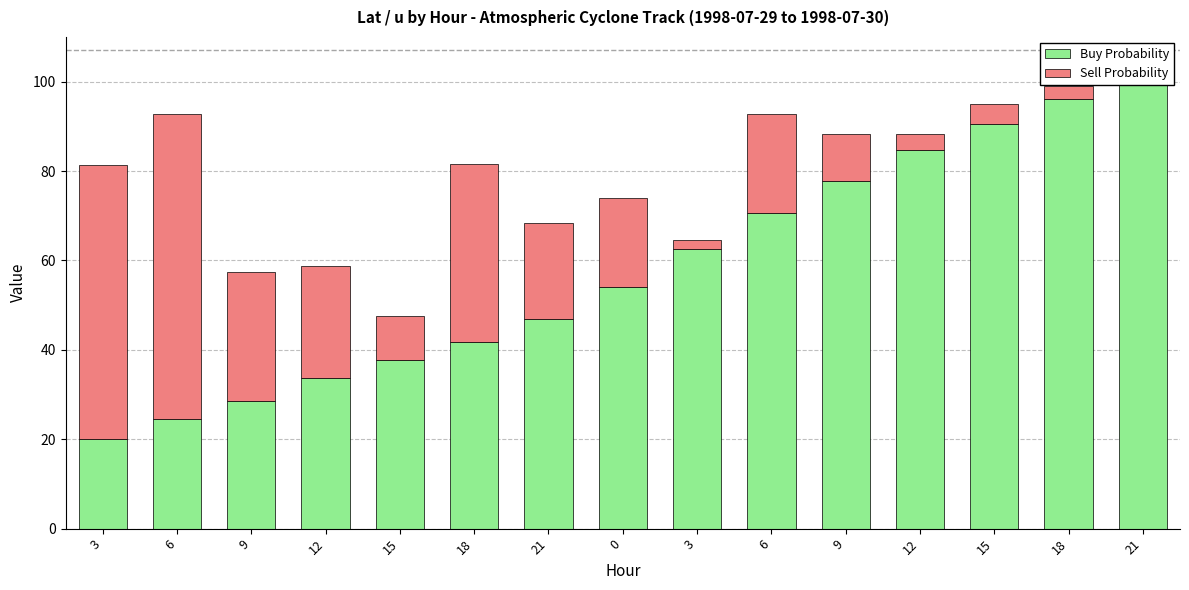

Reading right to left, transcribe all the data shown in this chart.

Buy Probability: 100.0	96.0	90.5	84.8	77.7	70.7	62.6	54.0	46.9	41.7	37.6	33.8	28.5	24.5	20.0
Sell Probability: 0.0	3.0	4.4	3.5	10.7	22.0	1.9	20.0	21.5	39.9	9.9	24.9	28.9	68.3	61.4